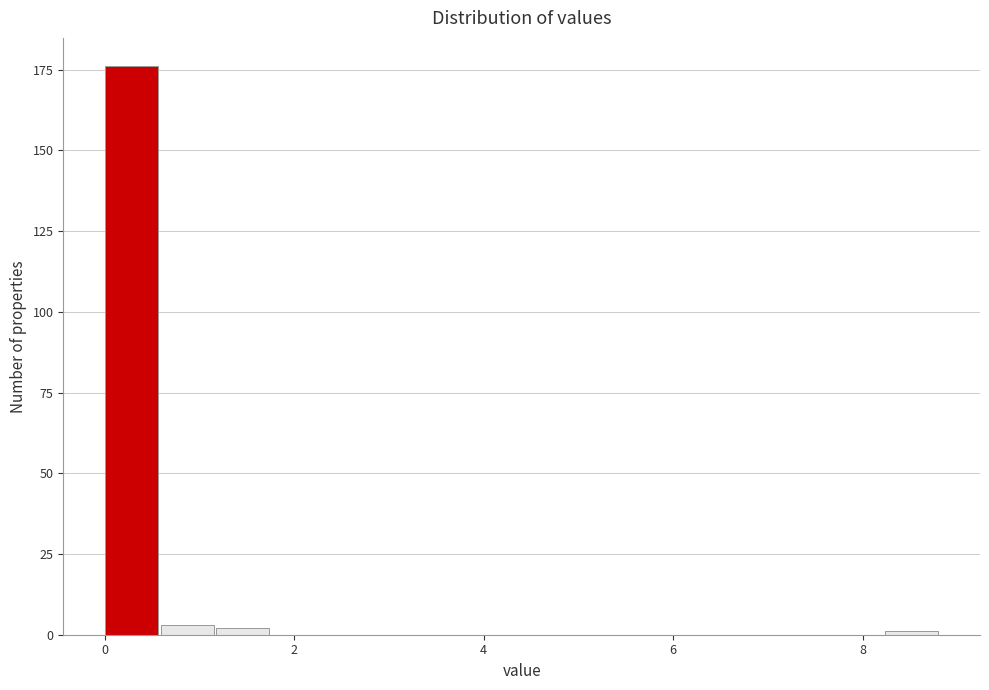

Read against the x-axis, roughly where is the centre of the tallest bar?

0.2